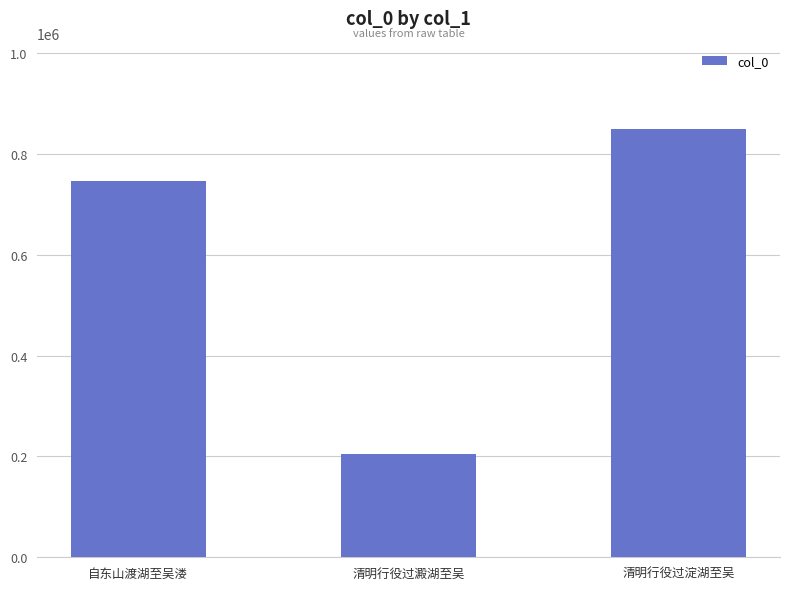

Reading left to right, extract all data points from this chart.

746232	205524	849052